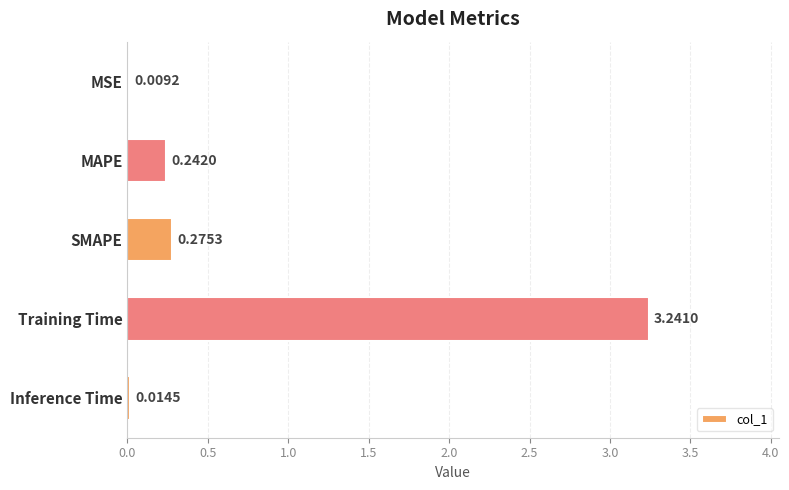

Where is the data nearest to the value 1?

SMAPE